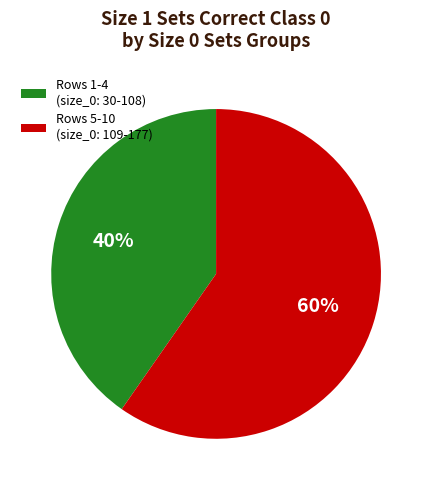

Does any single category account for the majority?

Yes